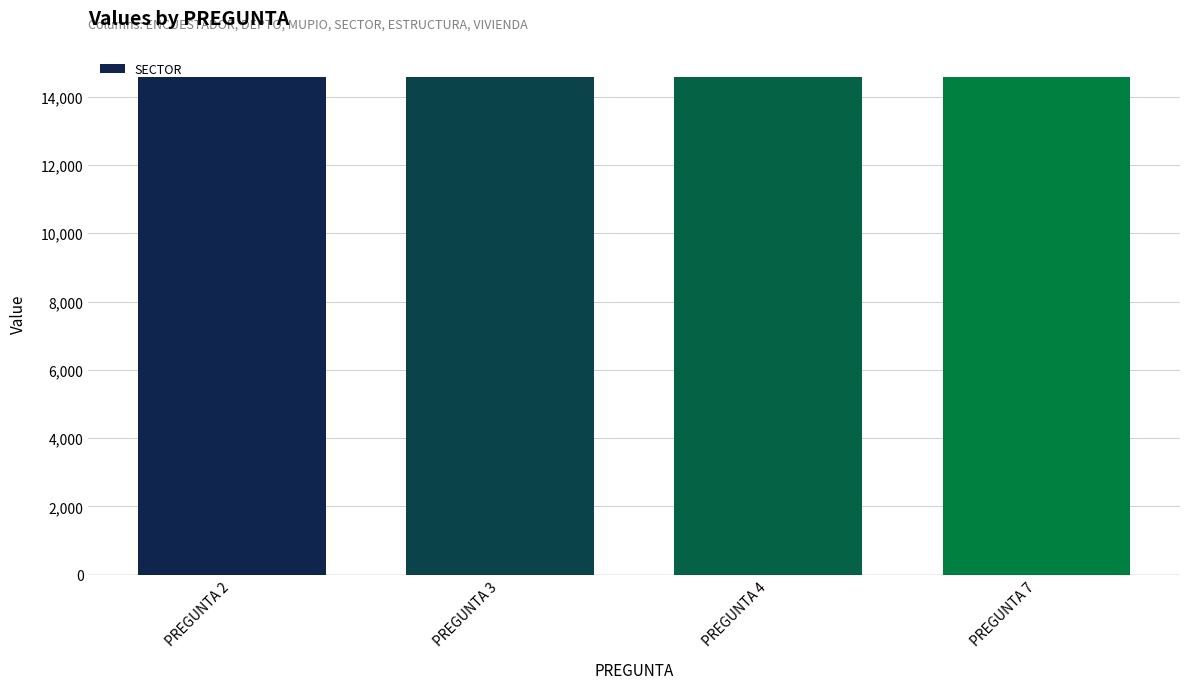

At which category is the sum across all series the highest?

2